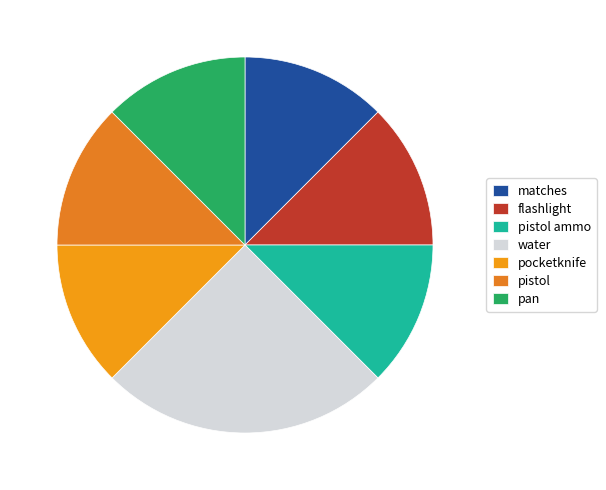

Between flashlight and pistol, which is larger?

flashlight